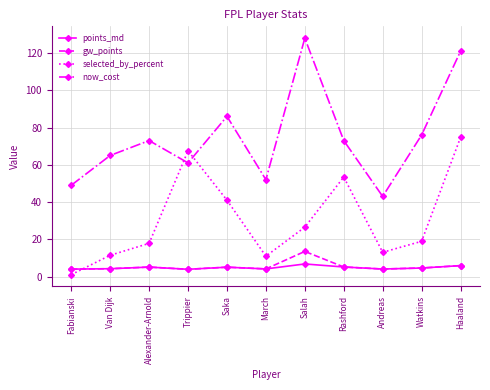

True or false: gw_points and now_cost cross at least once.

False